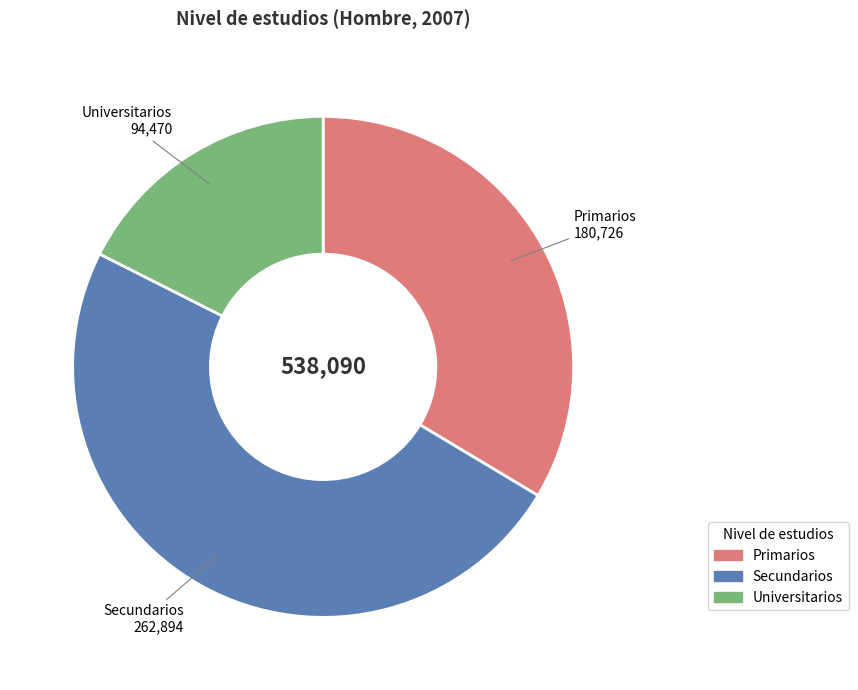

Is the sum of Secundarios and Universitarios greater than half?

Yes